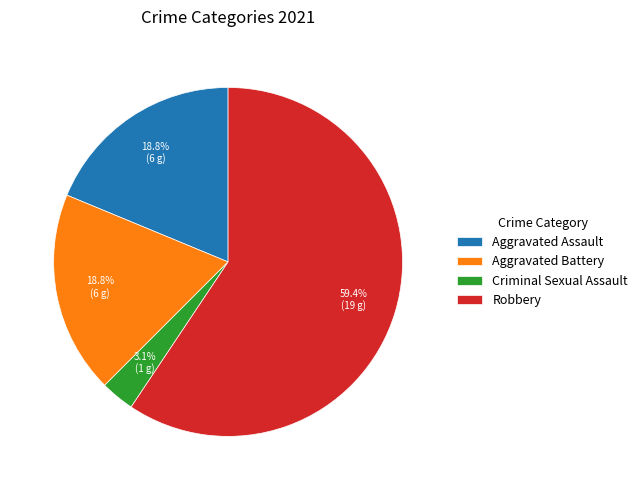

Which category has the smallest portion of the pie?

Criminal Sexual Assault